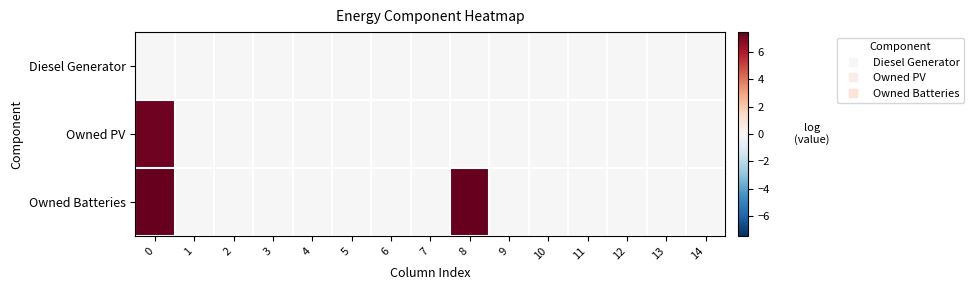

Reading left to right, what are all the values shown in this chart?

Diesel Generator: 0=0.0	1=0.0	2=0.0	3=0.0	4=0.0	5=0.0	6=0.0	7=0.0	8=0.0	9=0.0	10=0.0	11=0.0	12=0.0	13=0.0	14=0.0
Owned PV: 0=7.3	1=0.0	2=0.0	3=0.0	4=0.0	5=0.0	6=0.0	7=0.0	8=0.0	9=0.0	10=0.0	11=0.0	12=0.0	13=0.0	14=0.0
Owned Batteries: 0=7.5	1=0.0	2=0.0	3=0.0	4=0.0	5=0.0	6=0.0	7=0.0	8=7.5	9=0.0	10=0.0	11=0.0	12=0.0	13=0.0	14=0.0